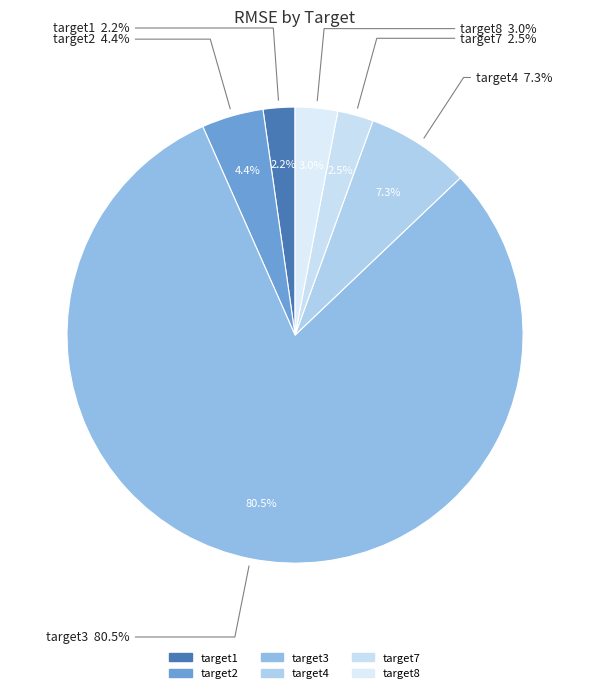

Which category has the biggest portion of the pie?

target3